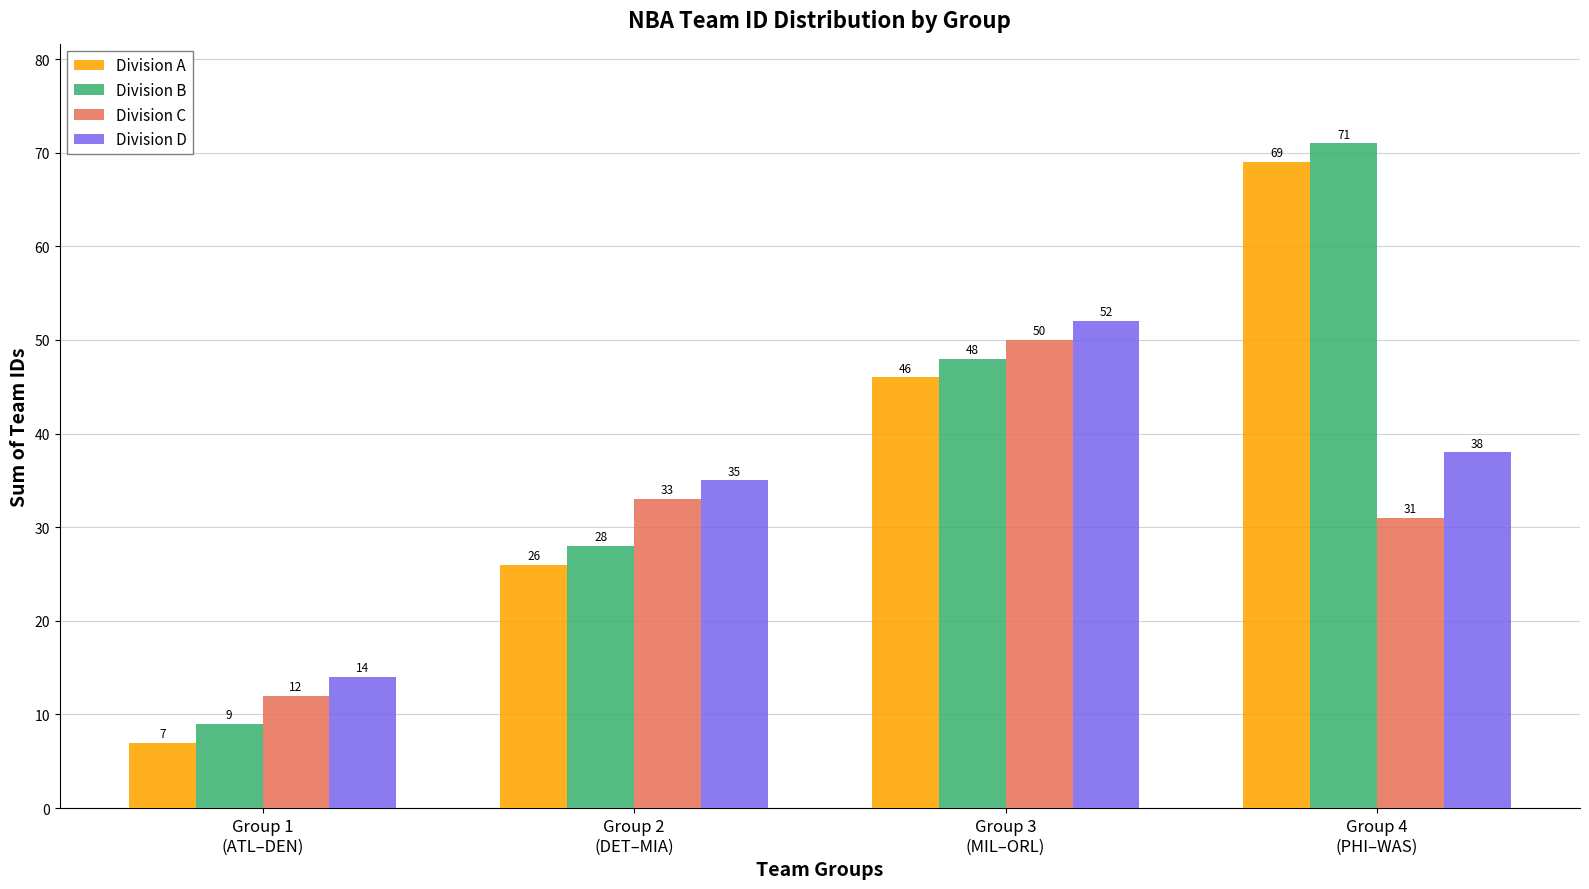

Reading left to right, what are all the values shown in this chart?

Division A: Group 1
(ATL–DEN)=7	Group 2
(DET–MIA)=26	Group 3
(MIL–ORL)=46	Group 4
(PHI–WAS)=69
Division B: Group 1
(ATL–DEN)=9	Group 2
(DET–MIA)=28	Group 3
(MIL–ORL)=48	Group 4
(PHI–WAS)=71
Division C: Group 1
(ATL–DEN)=12	Group 2
(DET–MIA)=33	Group 3
(MIL–ORL)=50	Group 4
(PHI–WAS)=31
Division D: Group 1
(ATL–DEN)=14	Group 2
(DET–MIA)=35	Group 3
(MIL–ORL)=52	Group 4
(PHI–WAS)=38